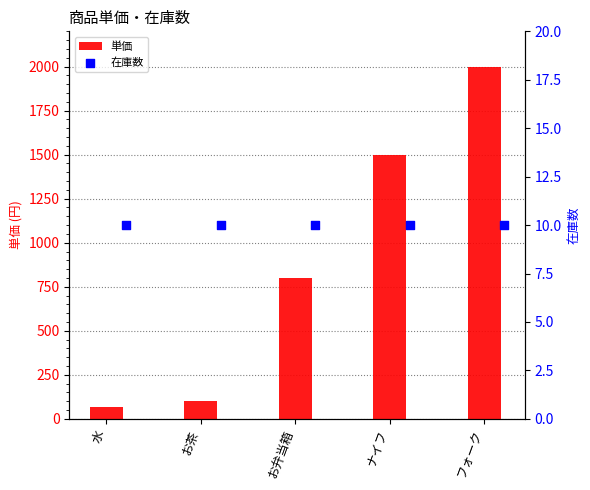

Which series has the largest Y range (max minus min)?

単価